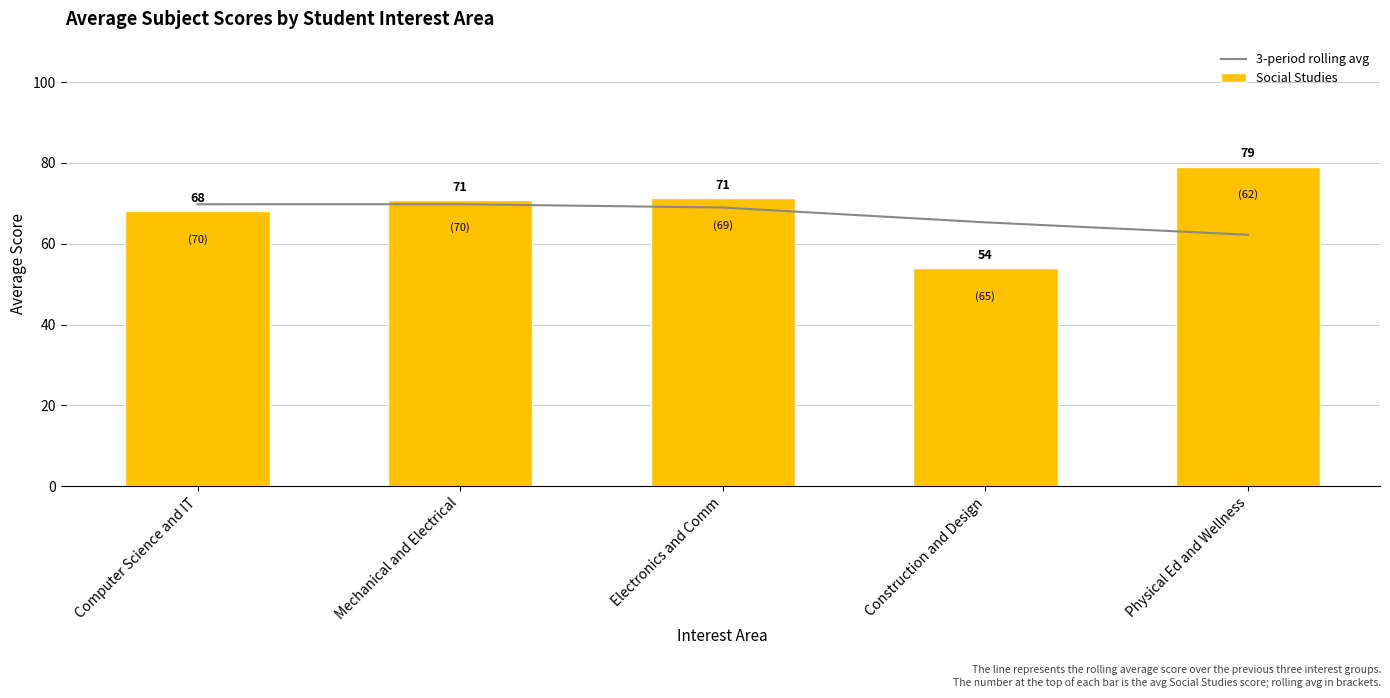

What is the label of the 3rd bar from the left?

Electronics and Comm